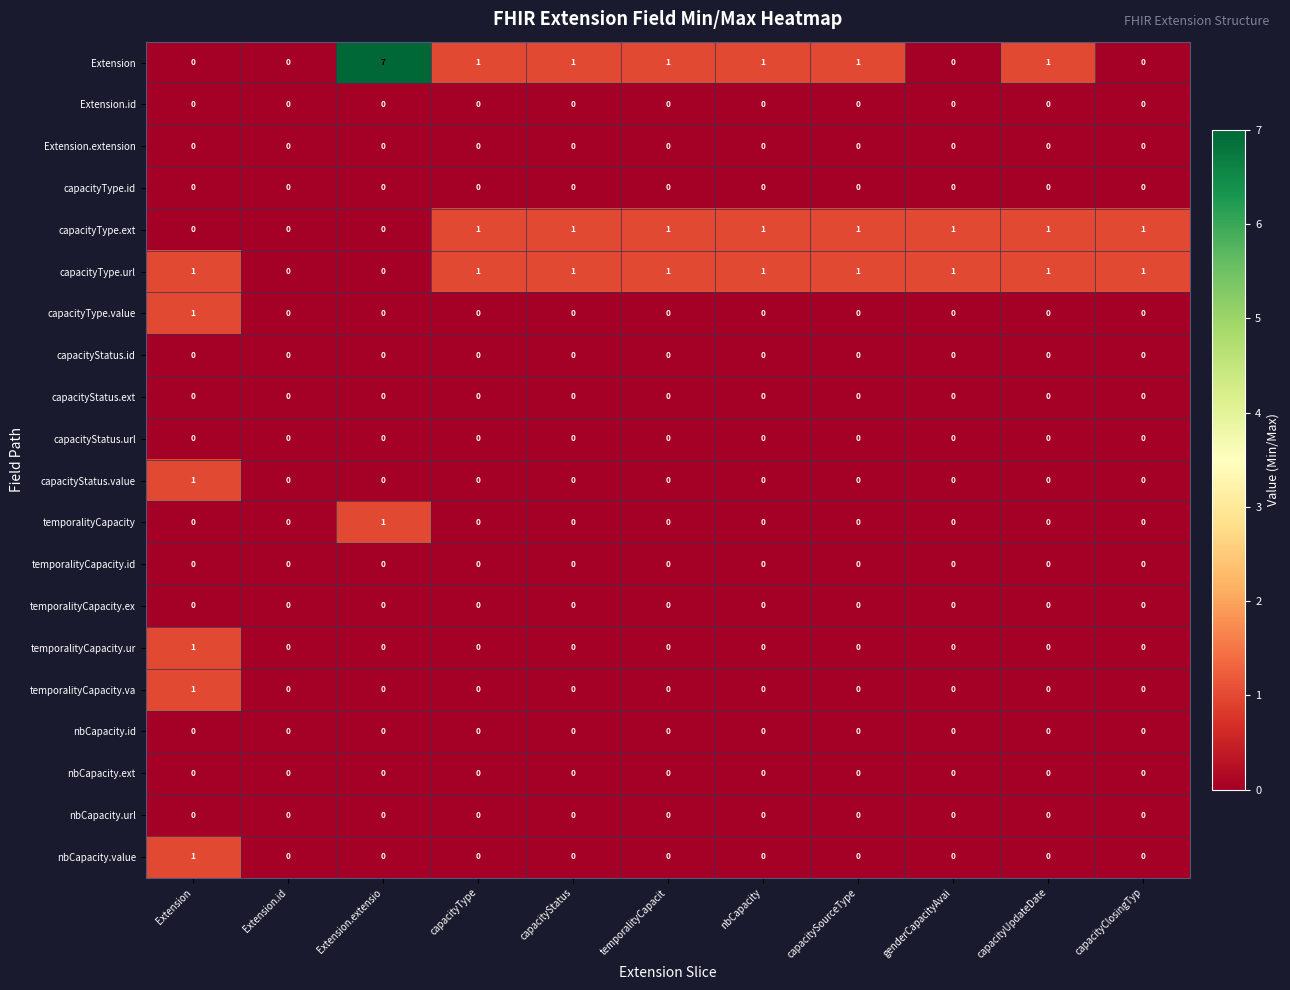

What is the sum of all capacityType.url values?

9